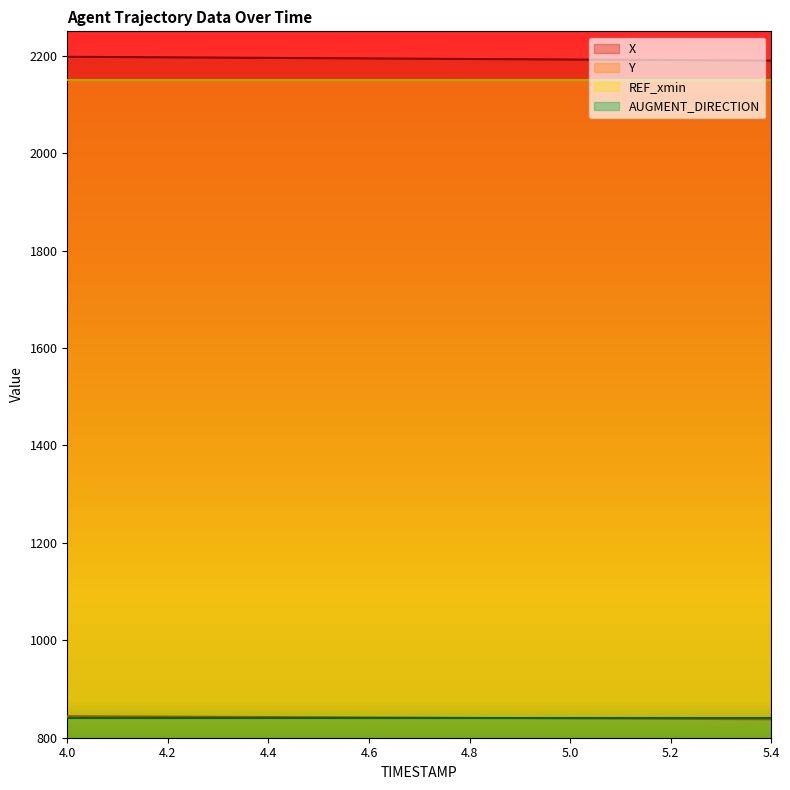

What is the approximate value of X at 4.4?

2195.5